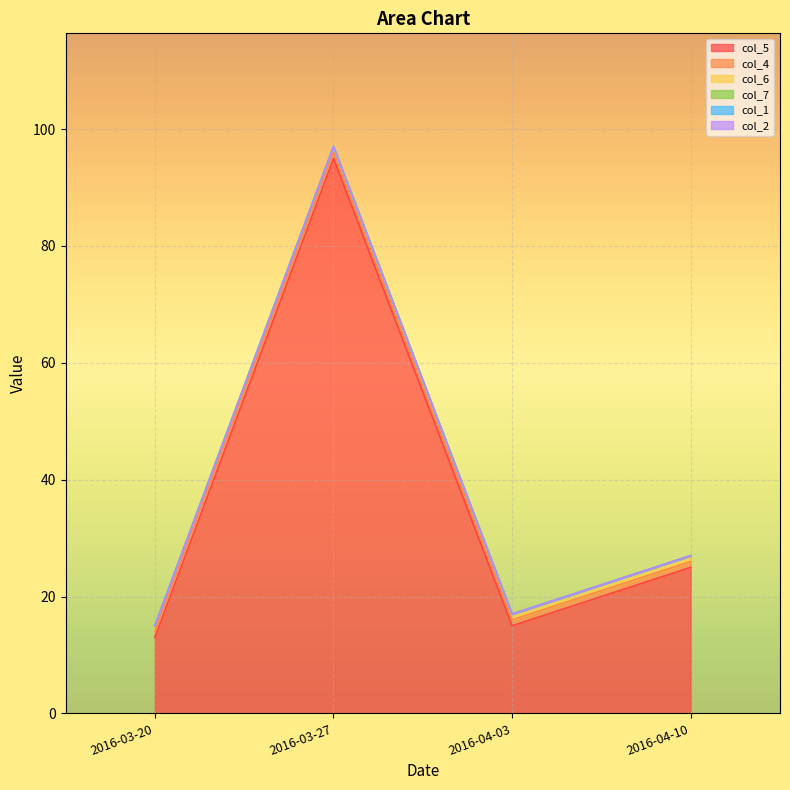

True or false: col_5 has more than 1 points higher than both neighbors.

False